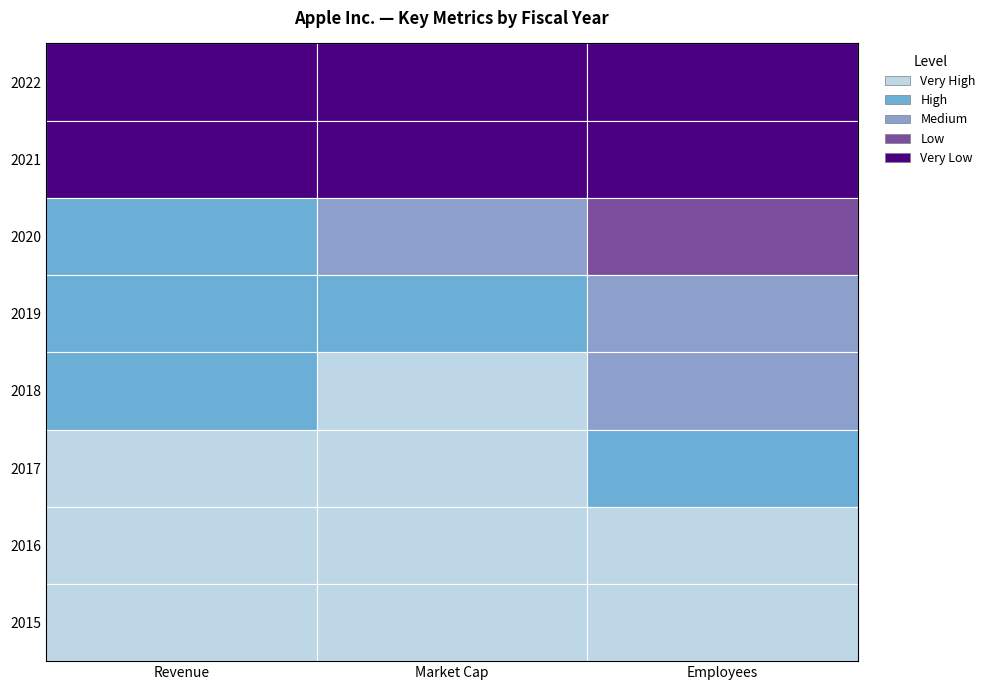

Is the value of Revenue at 7 greater than the value of Employees at 0?

Yes